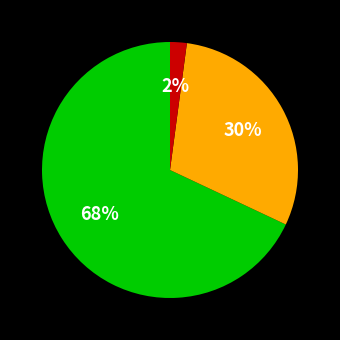

To the nearest percent, what is the average slice percentage?

33%